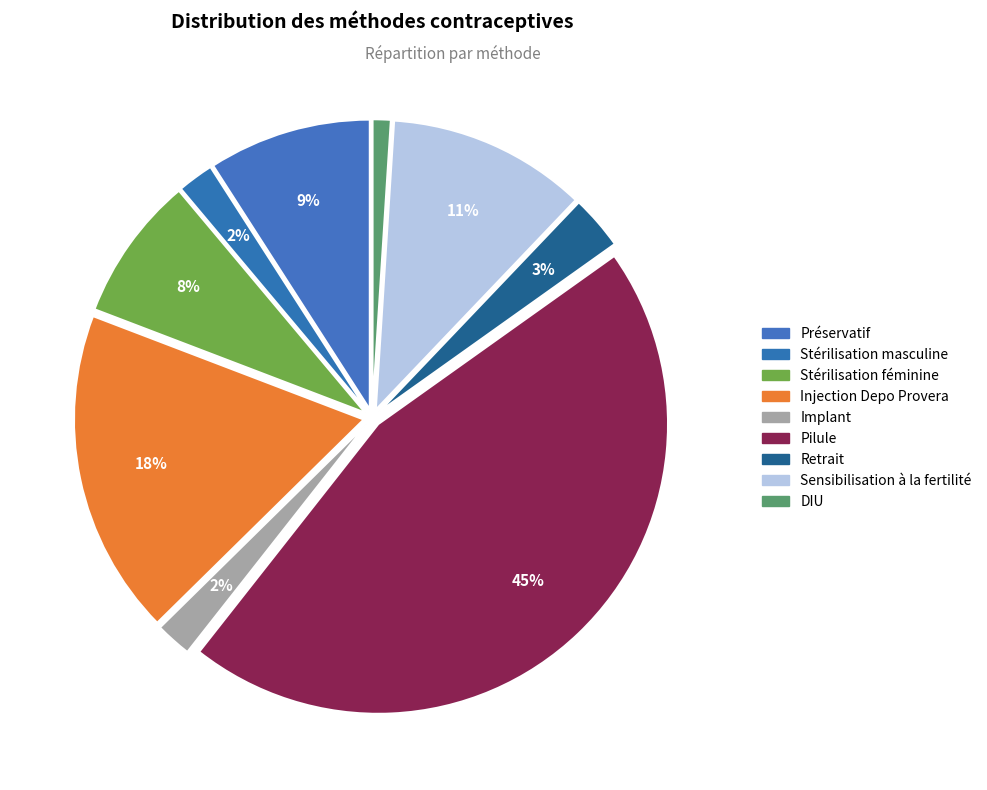

To the nearest percent, what is the combined percentage of Stérilisation féminine and Implant?

10%